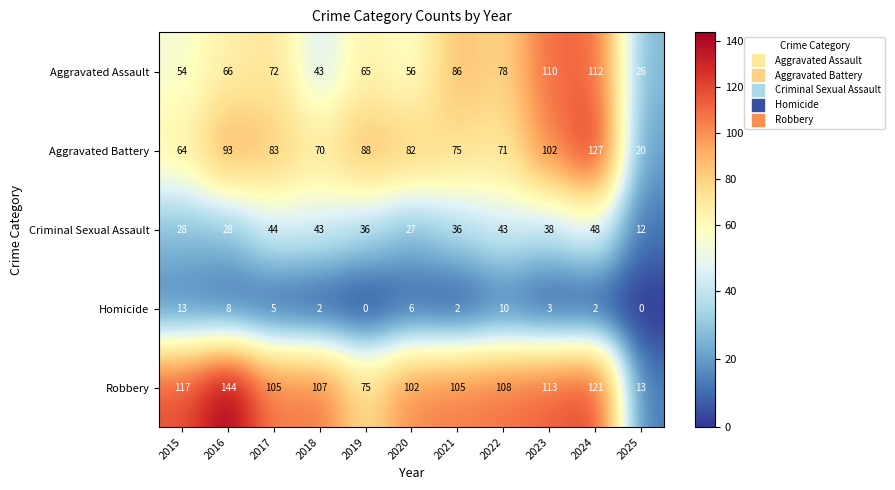

At which label is Robbery closest to 78?

2019